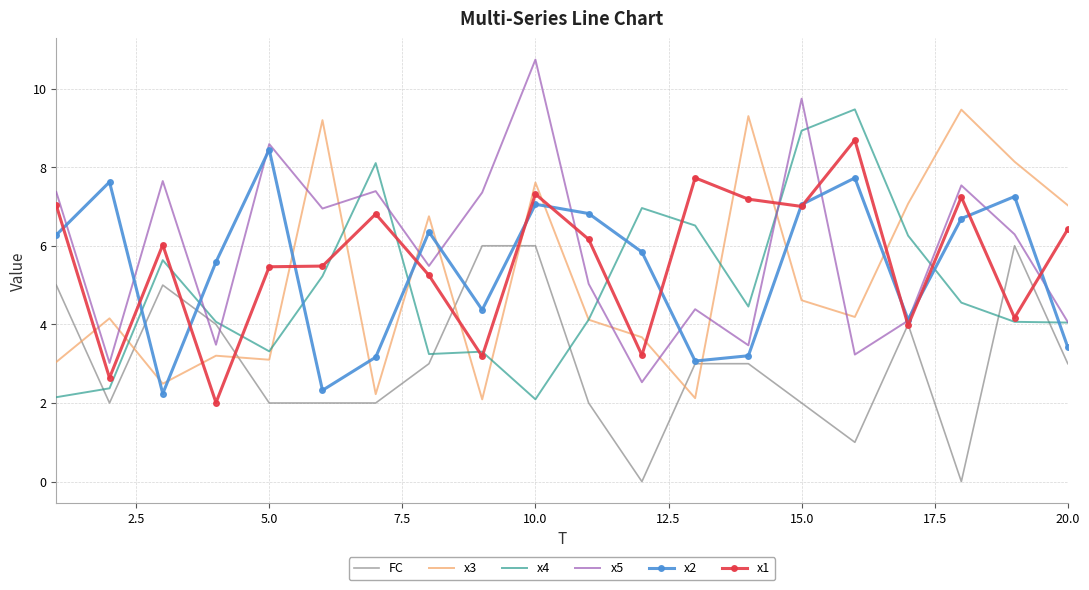

True or false: x4 and x2 cross at least once.

True